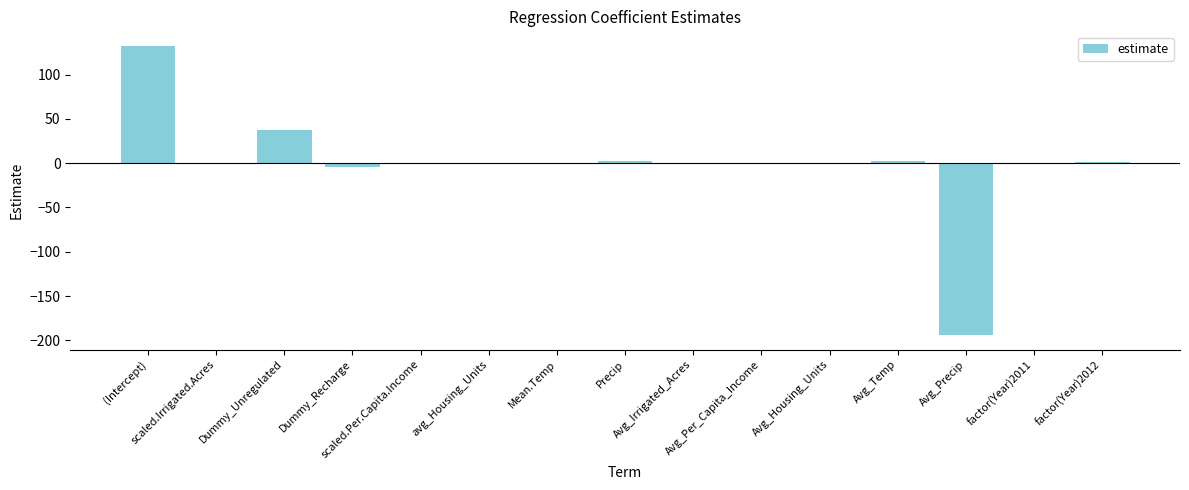

What is the greatest value displayed?

132.5